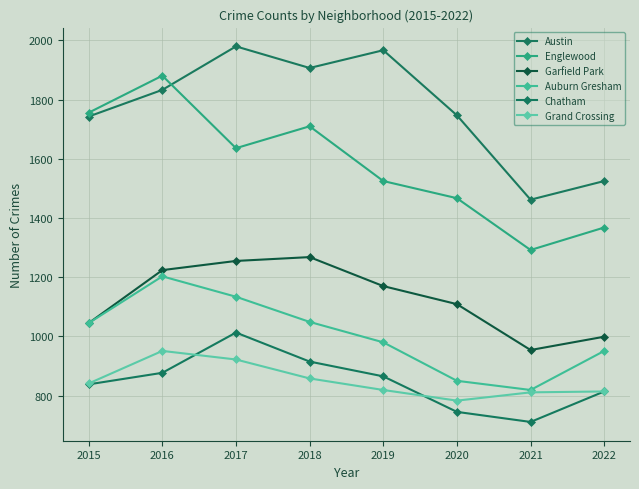

What is the difference between the Garfield Park values at 2015 and 2017?

210